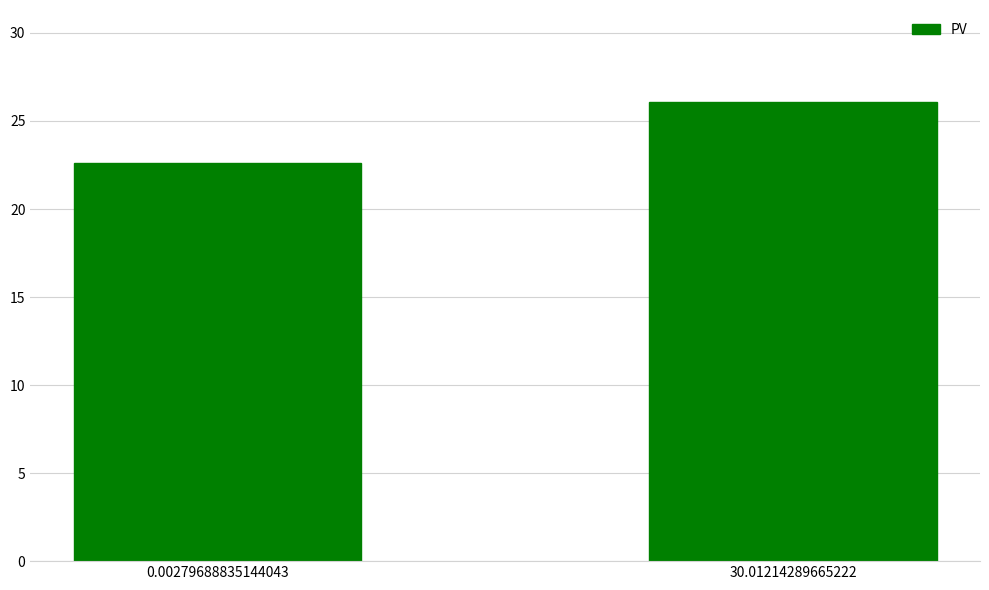

Reading right to left, list all the values displayed in this chart.

30.01214289665222=26.1	0.00279688835144043=22.6